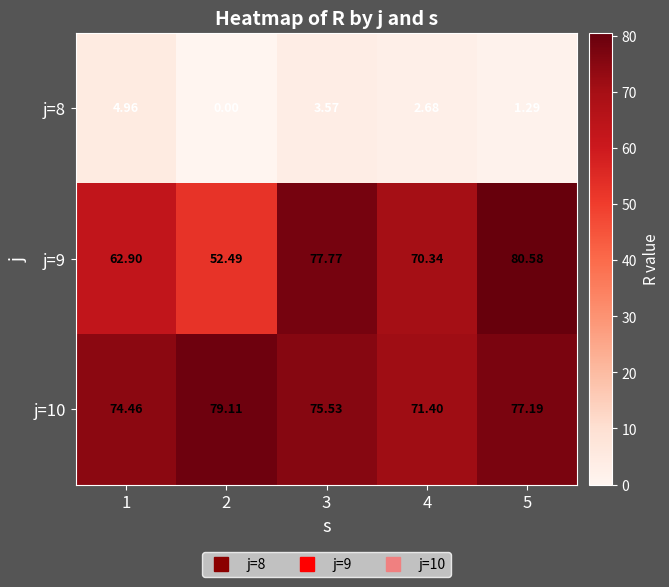

Is the value of j=9 at 4 greater than the value of j=10 at 1?

No